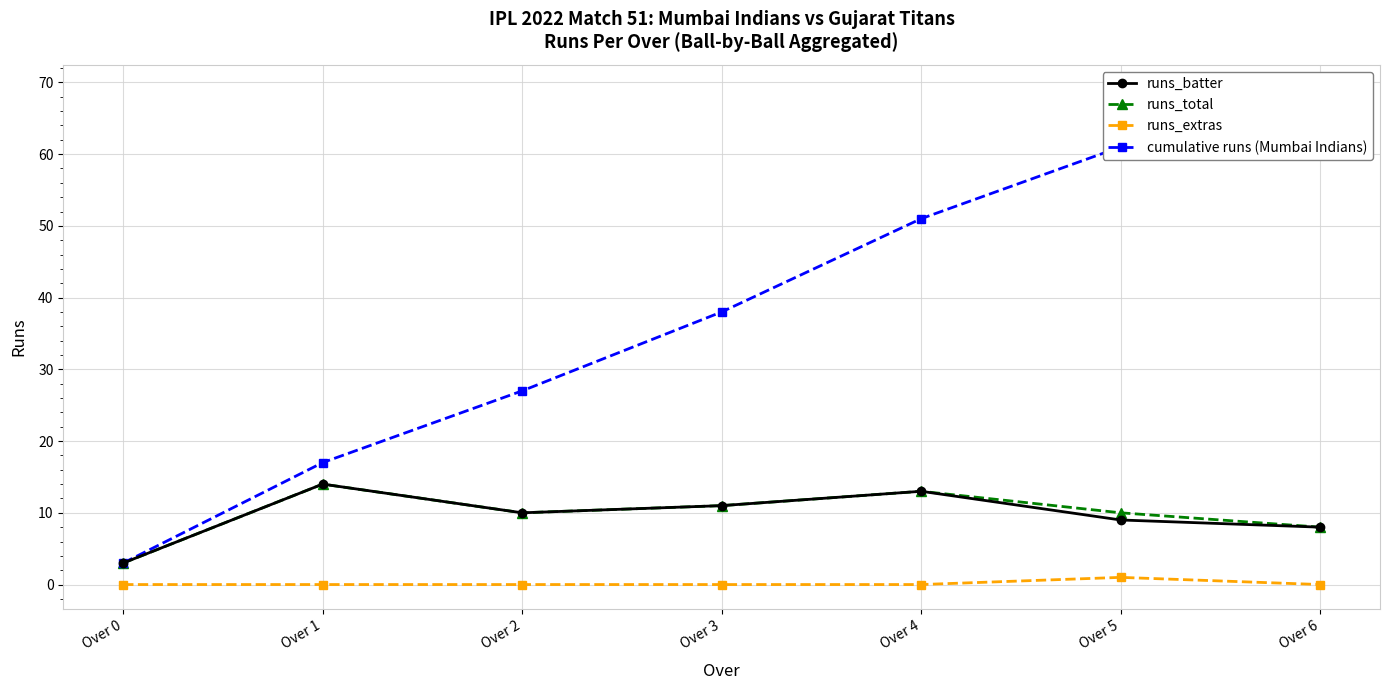

Is it true that runs_total equals 11 at Over 3?

True